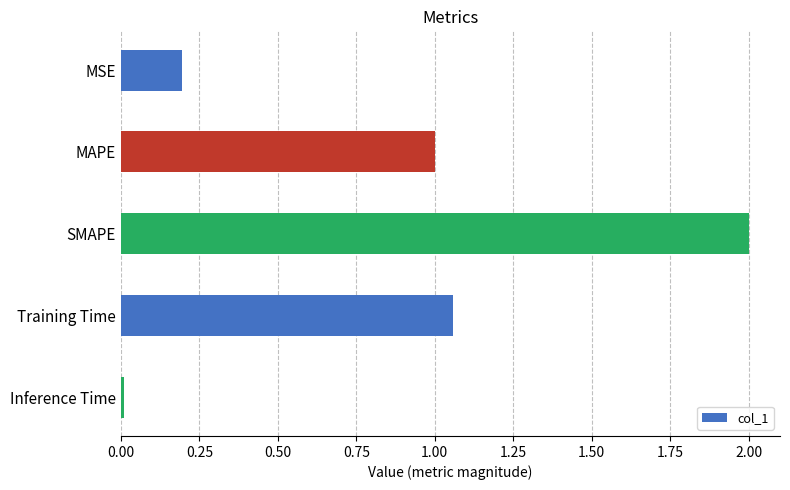

List the labels in order of value, largest first.

SMAPE, Training Time, MAPE, MSE, Inference Time